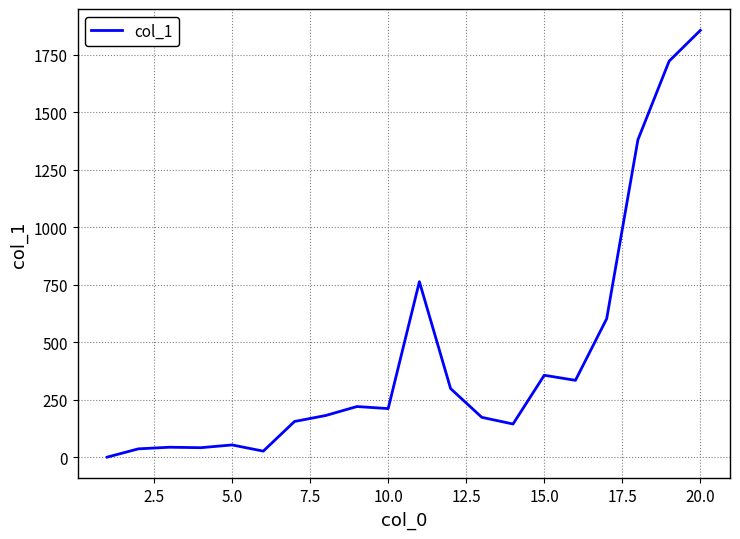

Does the chart have visible grid lines?

Yes